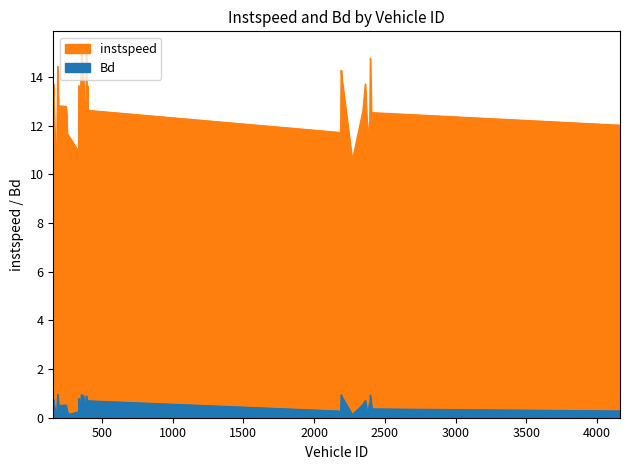

Which has a higher value, 188.0 or 4159.0?

188.0